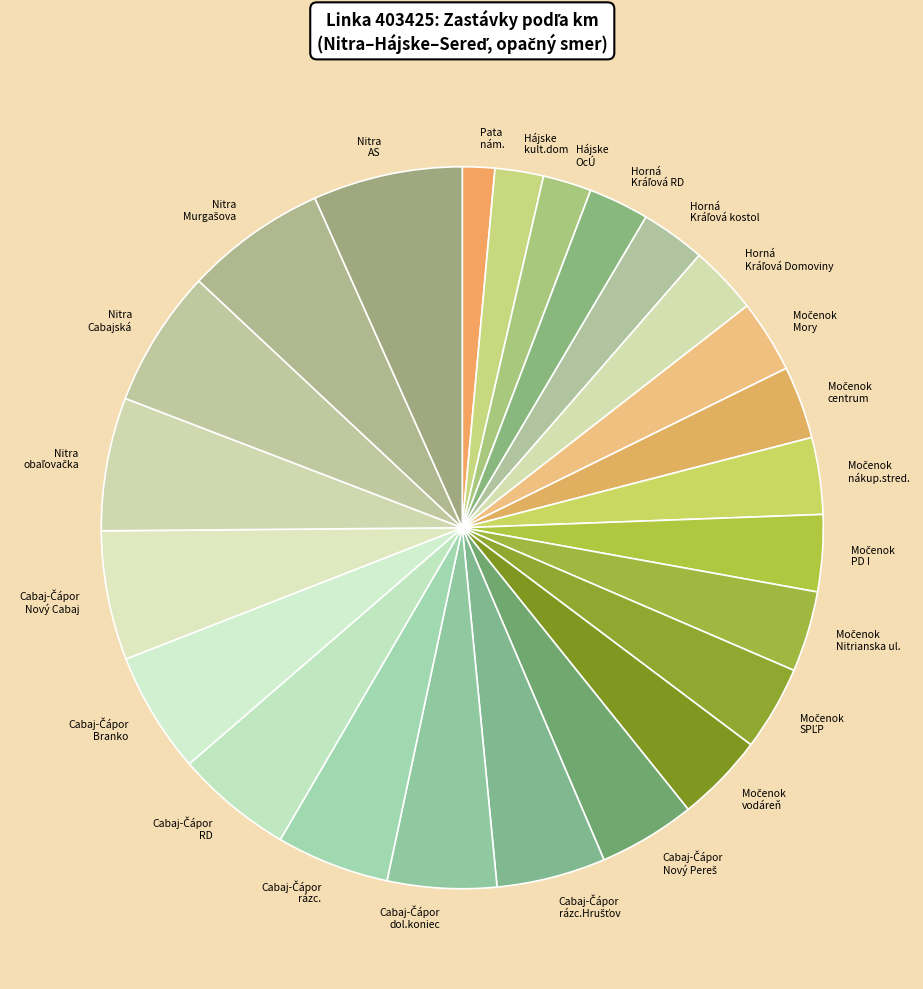

Count the number of slices in the pie.

24